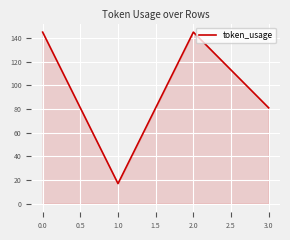

Where is the data nearest to the value 81?

3.0